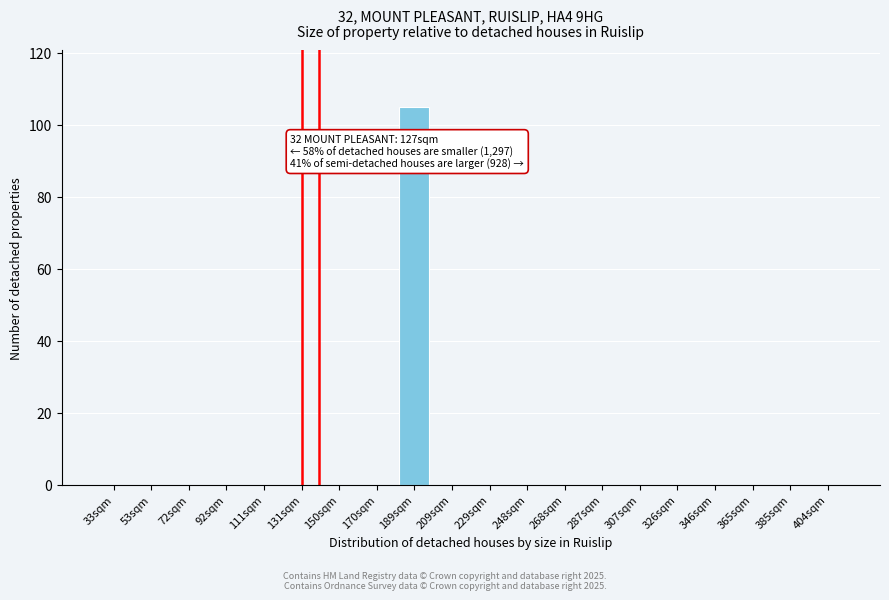

Reading left to right, extract all data points from this chart.

33sqm=0	53sqm=0	72sqm=0	92sqm=0	111sqm=0	131sqm=0	150sqm=0	170sqm=0	189sqm=105	209sqm=0	229sqm=0	248sqm=0	268sqm=0	287sqm=0	307sqm=0	326sqm=0	346sqm=0	365sqm=0	385sqm=0	404sqm=0